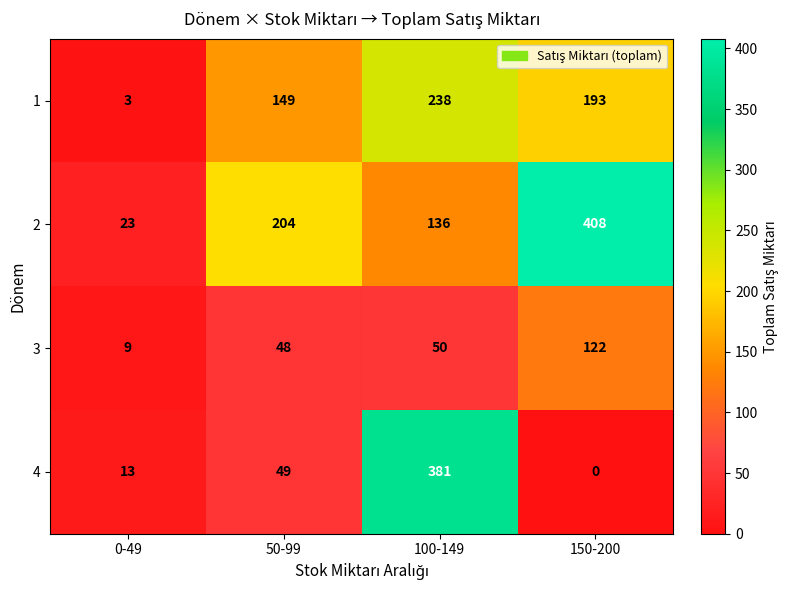

At which category is the sum across all series the highest?

100-149